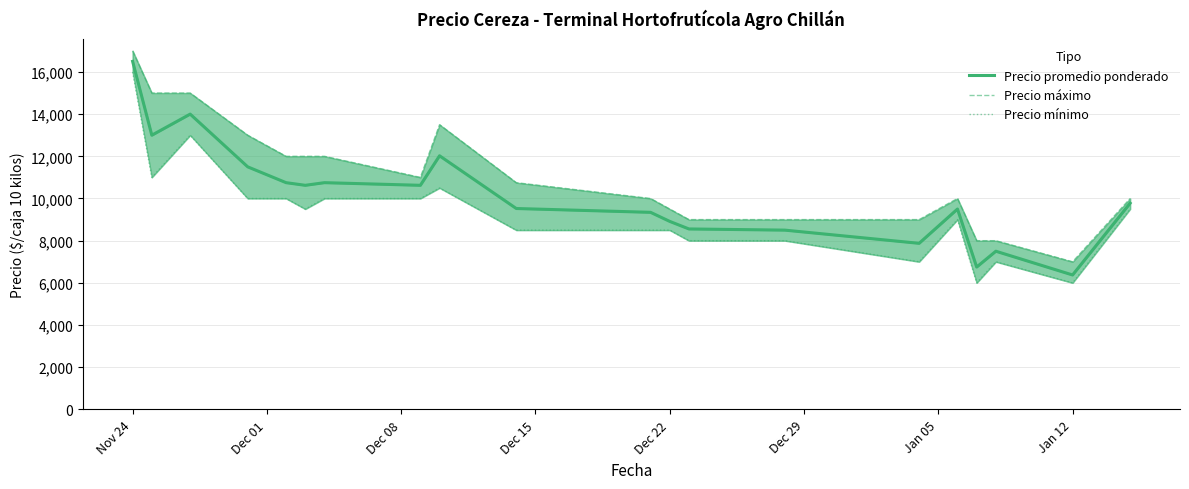

What is the minimum value for Precio máximo?

7000